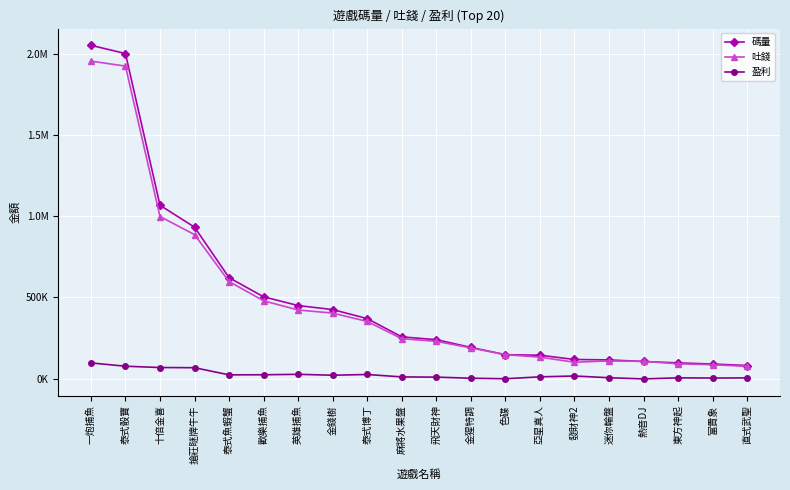

Which series changed the most between 發財神2 and 熱音DJ?

盈利